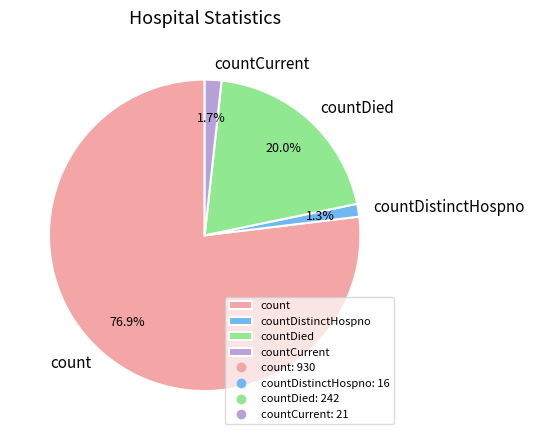

Which slice represents more than half of the pie?

count